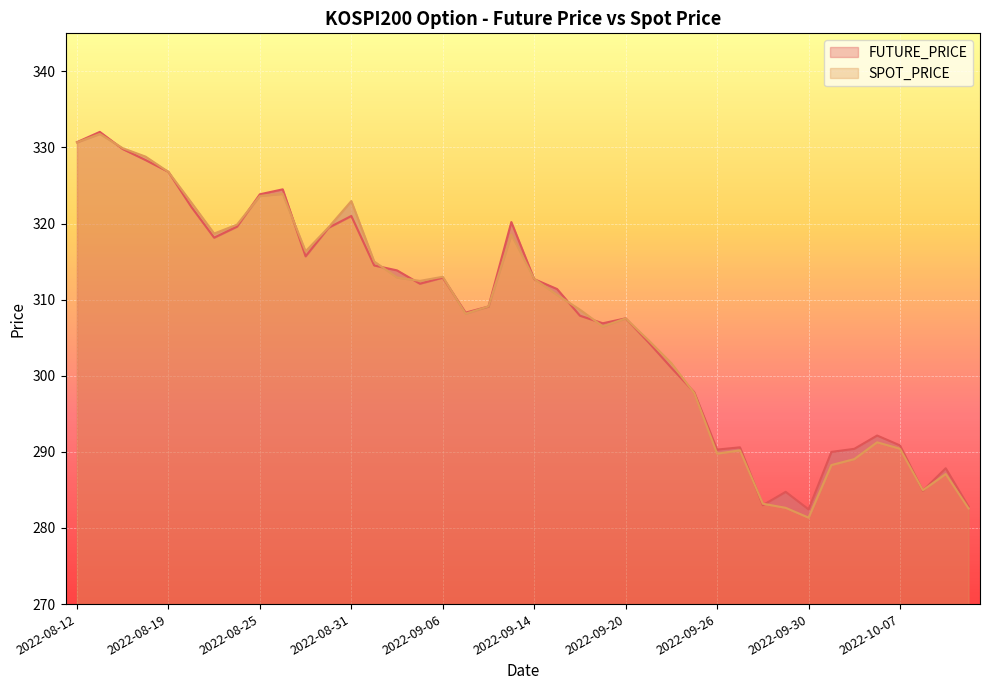

Which category has the lowest value in the SPOT_PRICE series?

2022-09-30